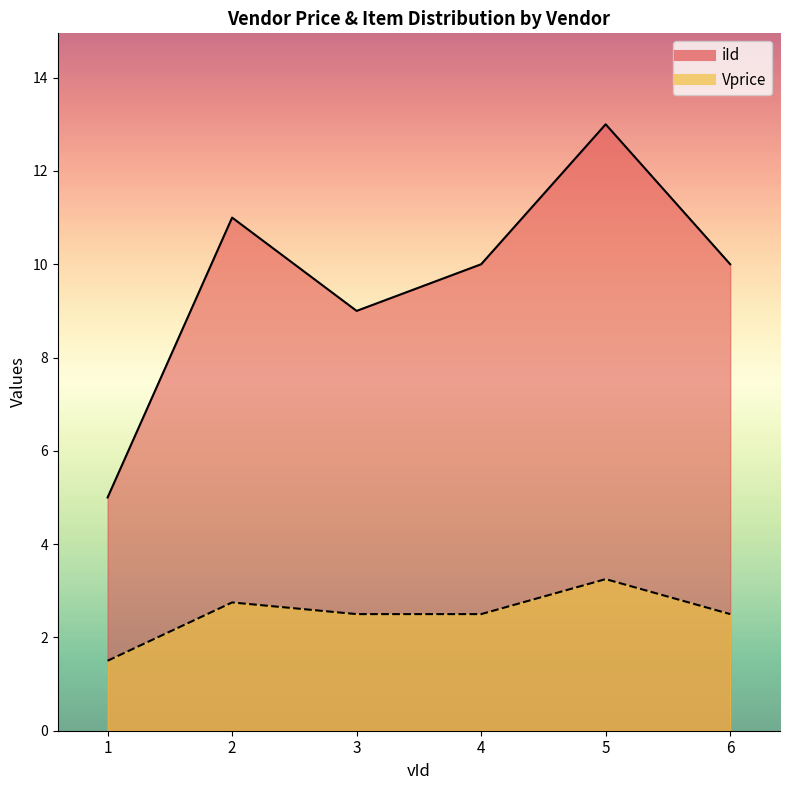

What is the sum of the iId values at 1 and 3?

14.0